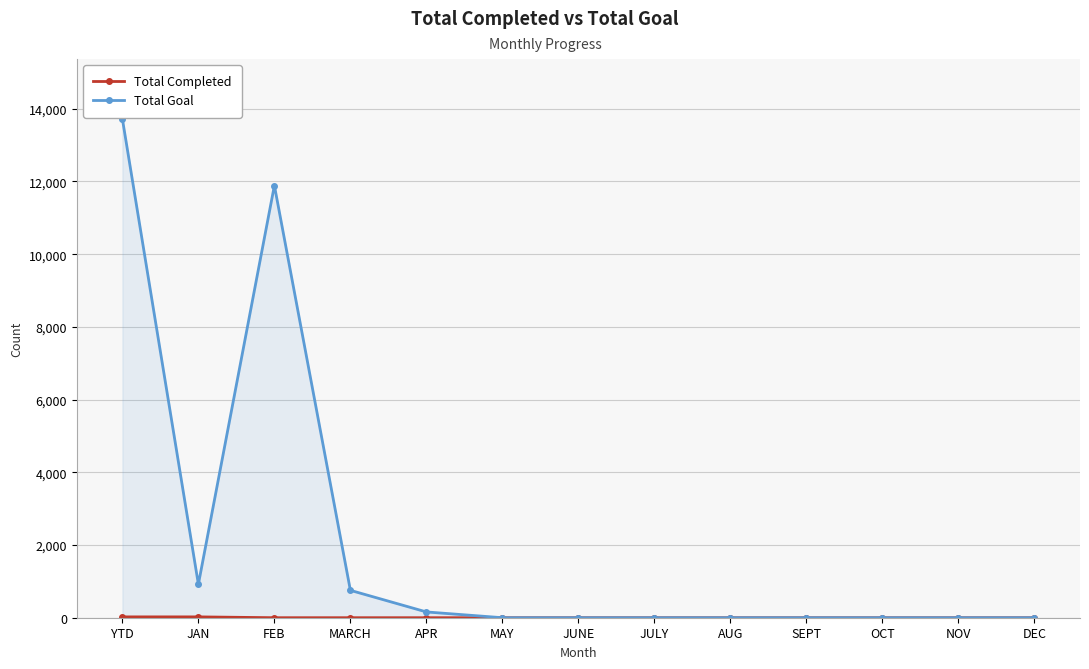

At how many categories does at least one series exceed 2709?

2